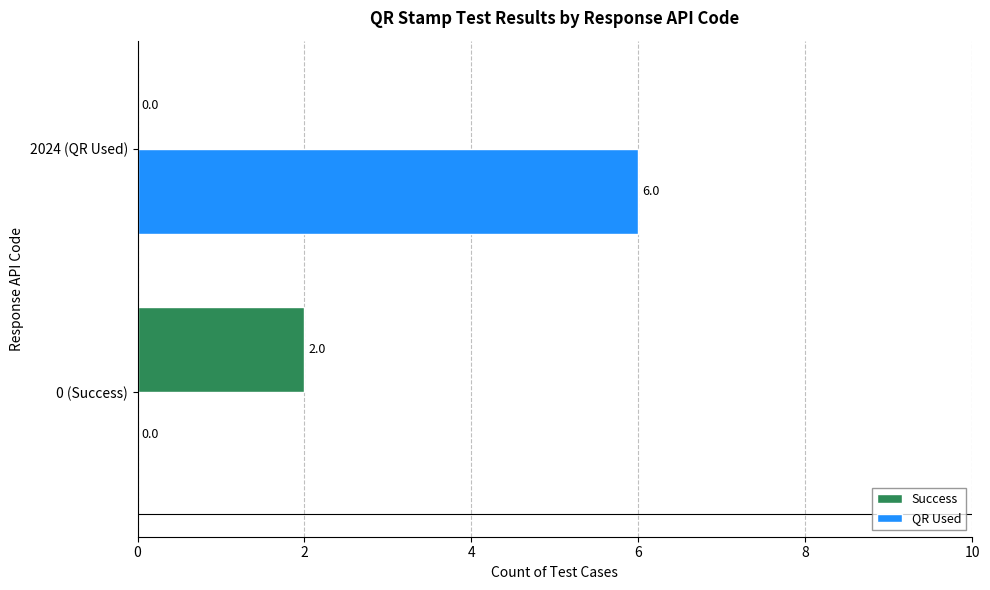

True or false: Success has a value of 1 at 0 (Success).

False